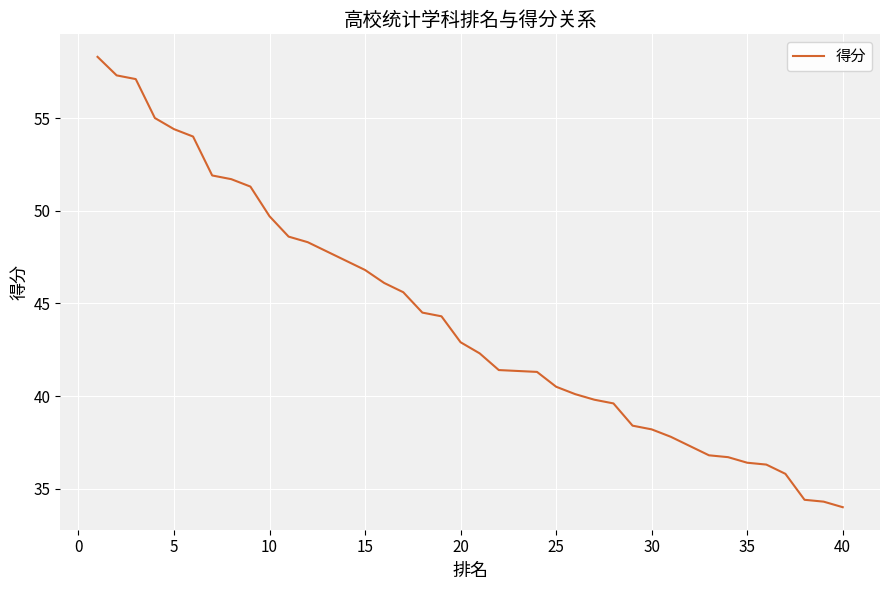

What is the maximum value shown in the chart?

58.3